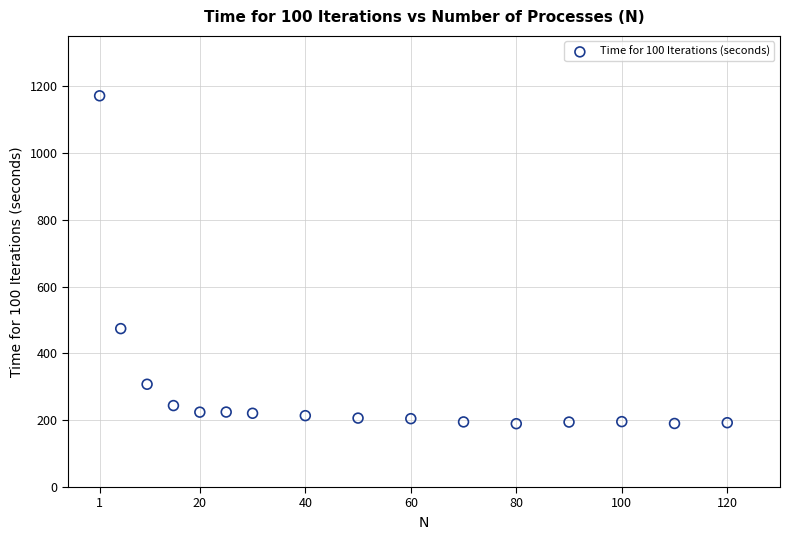

What Y value in the scatter plot is closest to 680?

474.0